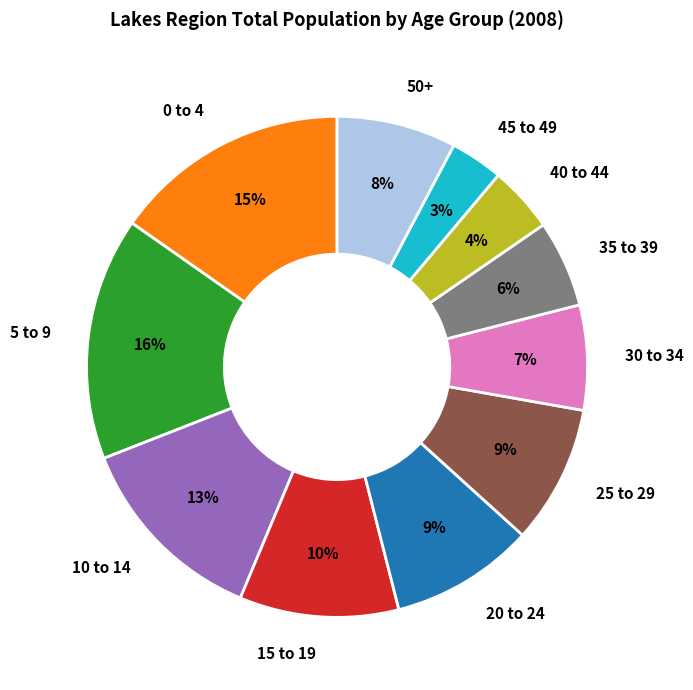

Which has a higher value, 20 to 24 or 10 to 14?

10 to 14